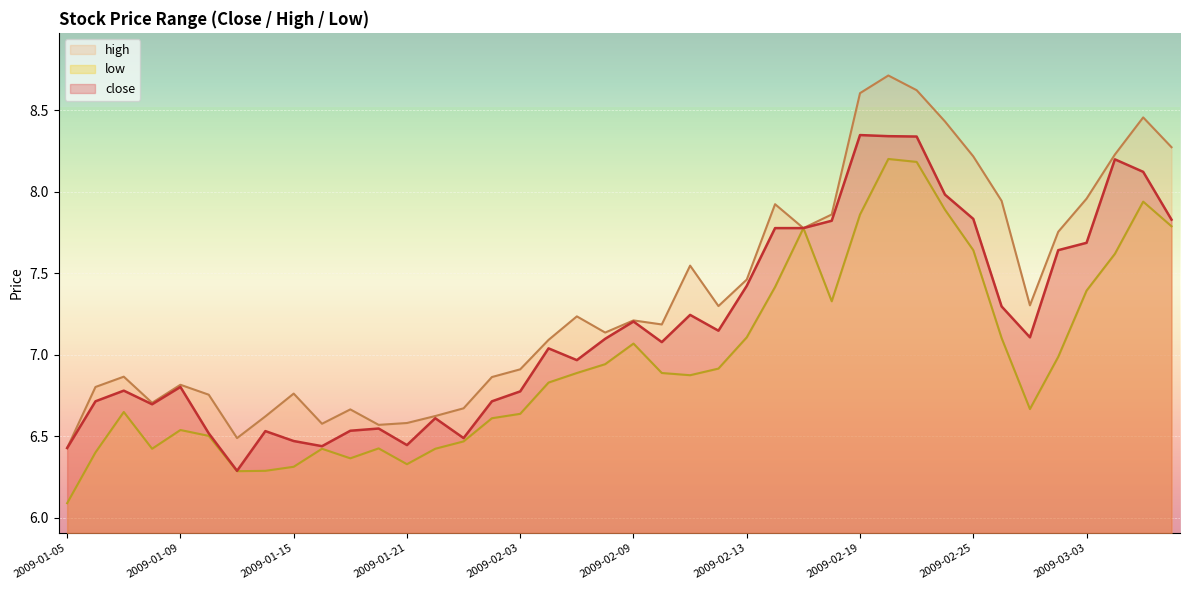

Reading left to right, extract all data points from this chart.

close: 2009-01-05=6.4	2009-01-06=6.7	2009-01-07=6.8	2009-01-08=6.7	2009-01-09=6.8	2009-01-12=6.5	2009-01-13=6.3	2009-01-14=6.5	2009-01-15=6.5	2009-01-16=6.4	2009-01-19=6.5	2009-01-20=6.5	2009-01-21=6.4	2009-01-22=6.6	2009-01-23=6.5	2009-02-02=6.7	2009-02-03=6.8	2009-02-04=7.0	2009-02-05=7.0	2009-02-06=7.1	2009-02-09=7.2	2009-02-10=7.1	2009-02-11=7.2	2009-02-12=7.1	2009-02-13=7.4	2009-02-16=7.8	2009-02-17=7.8	2009-02-18=7.8	2009-02-19=8.3	2009-02-20=8.3	2009-02-23=8.3	2009-02-24=8.0	2009-02-25=7.8	2009-02-26=7.3	2009-02-27=7.1	2009-03-02=7.6	2009-03-03=7.7	2009-03-04=8.2	2009-03-05=8.1	2009-03-06=7.8
high: 2009-01-05=6.4	2009-01-06=6.8	2009-01-07=6.9	2009-01-08=6.7	2009-01-09=6.8	2009-01-12=6.8	2009-01-13=6.5	2009-01-14=6.6	2009-01-15=6.8	2009-01-16=6.6	2009-01-19=6.7	2009-01-20=6.6	2009-01-21=6.6	2009-01-22=6.6	2009-01-23=6.7	2009-02-02=6.9	2009-02-03=6.9	2009-02-04=7.1	2009-02-05=7.2	2009-02-06=7.1	2009-02-09=7.2	2009-02-10=7.2	2009-02-11=7.5	2009-02-12=7.3	2009-02-13=7.5	2009-02-16=7.9	2009-02-17=7.8	2009-02-18=7.9	2009-02-19=8.6	2009-02-20=8.7	2009-02-23=8.6	2009-02-24=8.4	2009-02-25=8.2	2009-02-26=7.9	2009-02-27=7.3	2009-03-02=7.8	2009-03-03=8.0	2009-03-04=8.2	2009-03-05=8.5	2009-03-06=8.3
low: 2009-01-05=6.1	2009-01-06=6.4	2009-01-07=6.6	2009-01-08=6.4	2009-01-09=6.5	2009-01-12=6.5	2009-01-13=6.3	2009-01-14=6.3	2009-01-15=6.3	2009-01-16=6.4	2009-01-19=6.4	2009-01-20=6.4	2009-01-21=6.3	2009-01-22=6.4	2009-01-23=6.5	2009-02-02=6.6	2009-02-03=6.6	2009-02-04=6.8	2009-02-05=6.9	2009-02-06=6.9	2009-02-09=7.1	2009-02-10=6.9	2009-02-11=6.9	2009-02-12=6.9	2009-02-13=7.1	2009-02-16=7.4	2009-02-17=7.8	2009-02-18=7.3	2009-02-19=7.9	2009-02-20=8.2	2009-02-23=8.2	2009-02-24=7.9	2009-02-25=7.6	2009-02-26=7.1	2009-02-27=6.7	2009-03-02=7.0	2009-03-03=7.4	2009-03-04=7.6	2009-03-05=7.9	2009-03-06=7.8